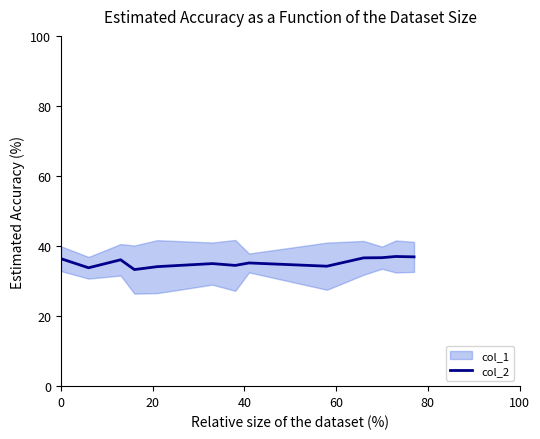

How many data points are above 35?

7